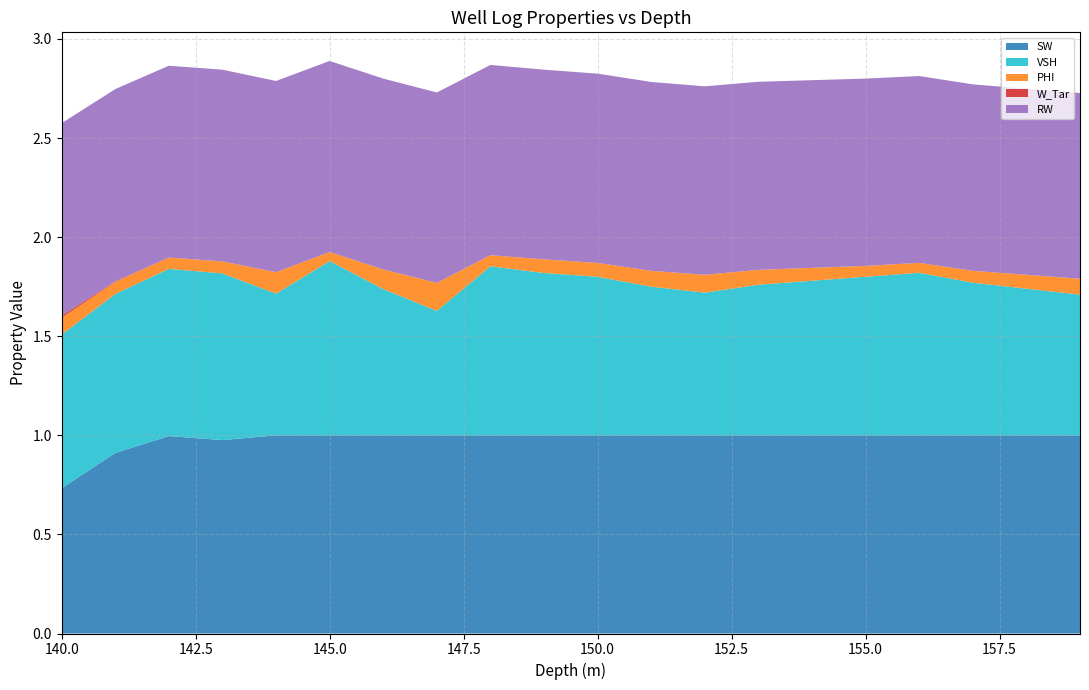

Reading right to left, extract all data points from this chart.

SW: 1.0	1.0	1.0	1.0	1.0	1.0	1.0	1.0	1.0	1.0	1.0	1.0	1.0	1.0	1.0	1.0	1.0	1.0	0.9	0.7
VSH: 0.7	0.7	0.8	0.8	0.8	0.8	0.8	0.7	0.8	0.8	0.8	0.9	0.6	0.7	0.9	0.7	0.8	0.8	0.8	0.8
PHI: 0.1	0.1	0.1	0.1	0.1	0.1	0.1	0.1	0.1	0.1	0.1	0.1	0.1	0.1	0.0	0.1	0.1	0.1	0.1	0.1
W_Tar: 0.0	0.0	0.0	0.0	0.0	0.0	0.0	0.0	0.0	0.0	0.0	0.0	0.0	0.0	0.0	0.0	0.0	0.0	0.0	0.0
RW: 0.9	0.9	0.9	0.9	0.9	0.9	0.9	1.0	1.0	1.0	1.0	1.0	1.0	1.0	1.0	1.0	1.0	1.0	1.0	1.0